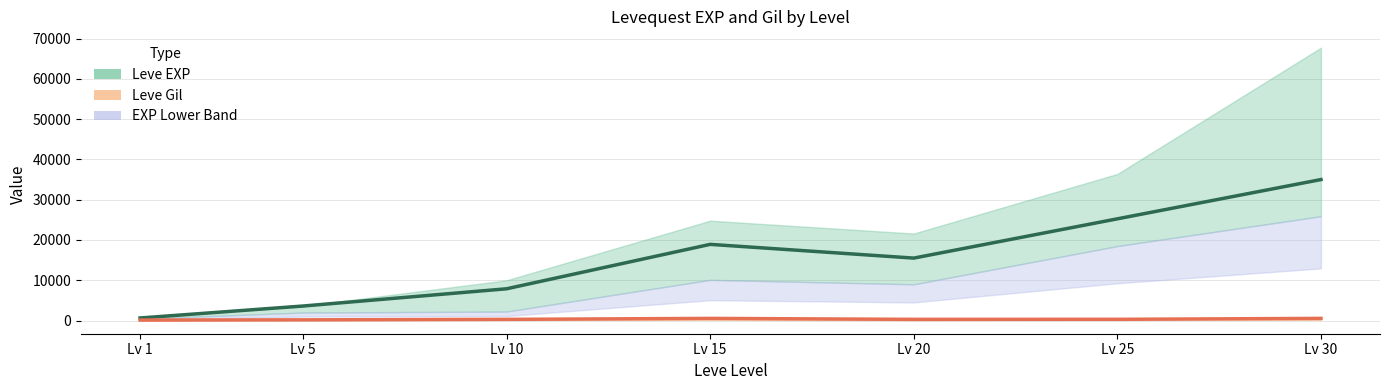

Rank the series at Lv 1 from lowest to highest value.

Leve Gil (mid), Leve EXP (mid)